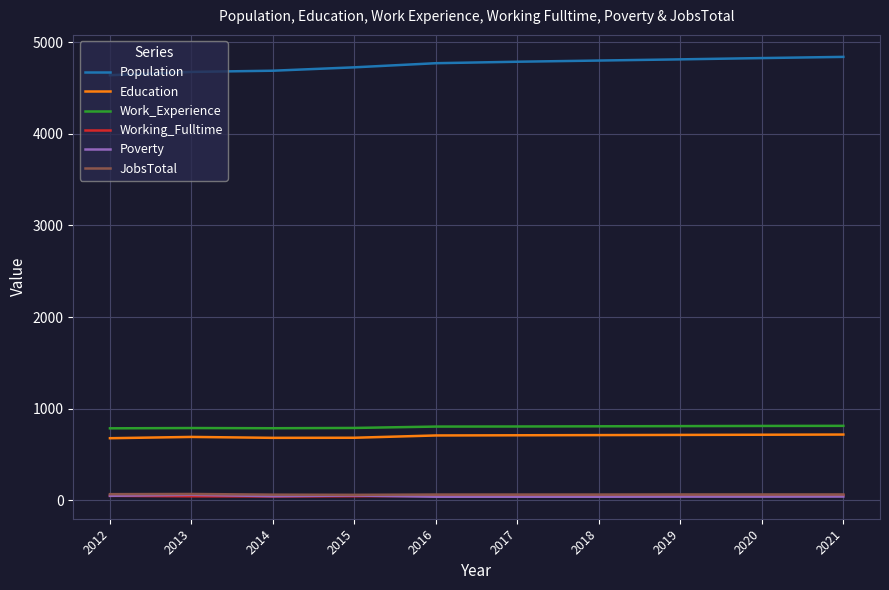

Which series has the largest total across all categories?

Population